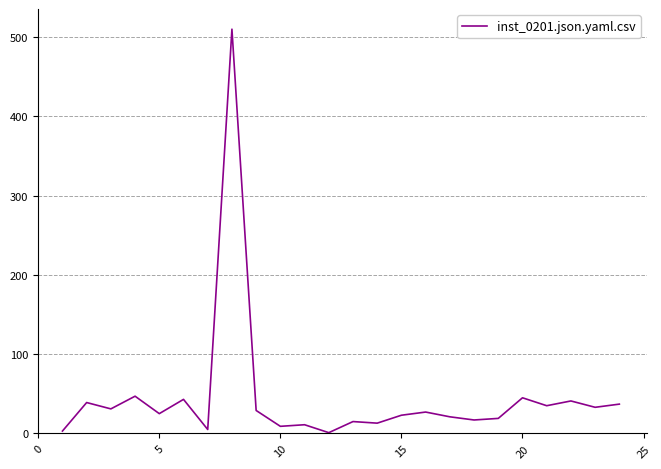

What is the greatest value displayed?

510